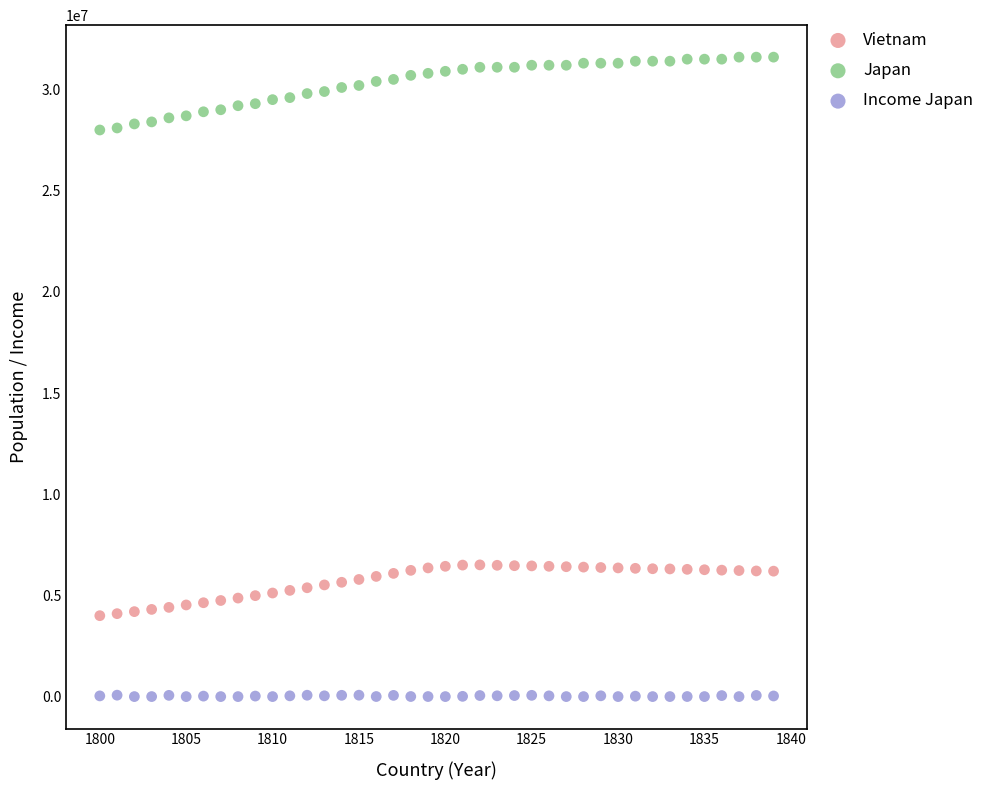

Which series reaches the maximum Y coordinate?

Japan